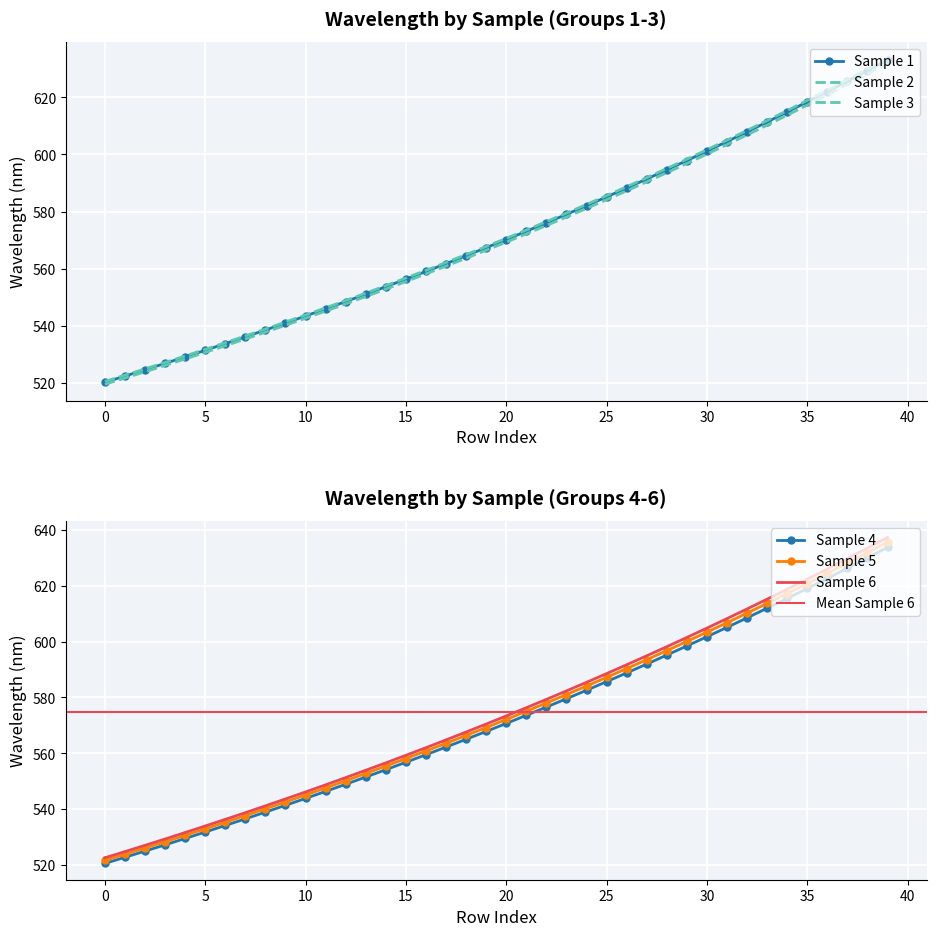

At which category does the chart reach its peak across all series?

39